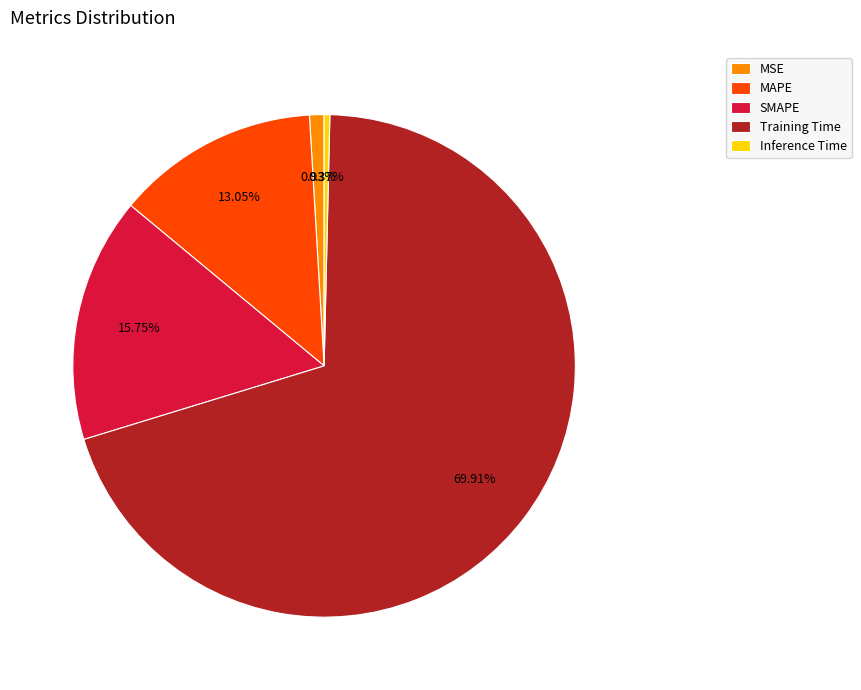

To the nearest percent, what percentage of the pie is MAPE?

13%